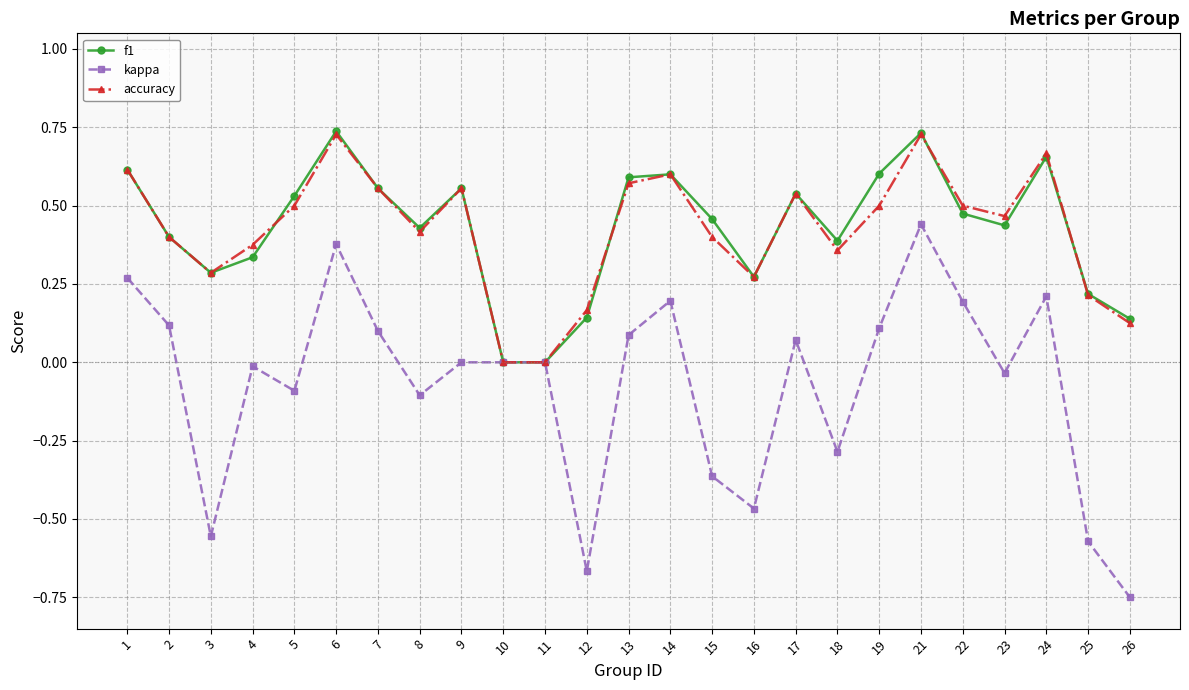

Is it true that kappa equals 0.2 at 22?

True